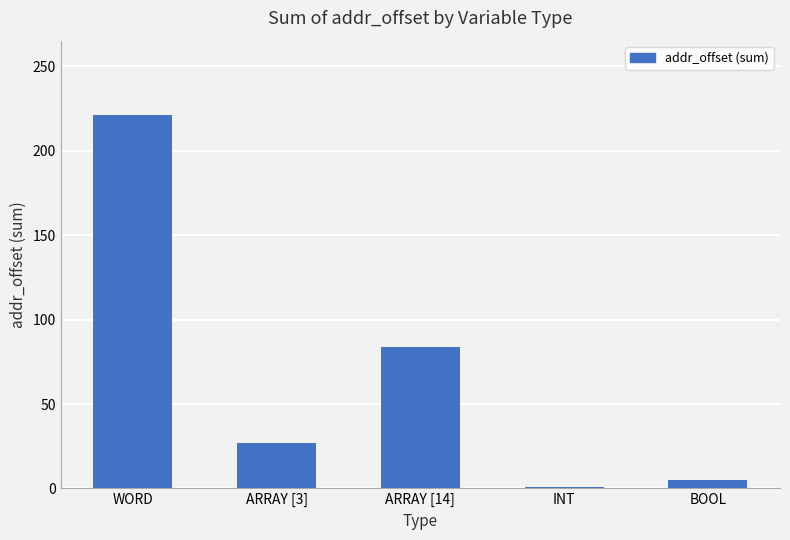

What is the value of the 2nd bar from the left?

27